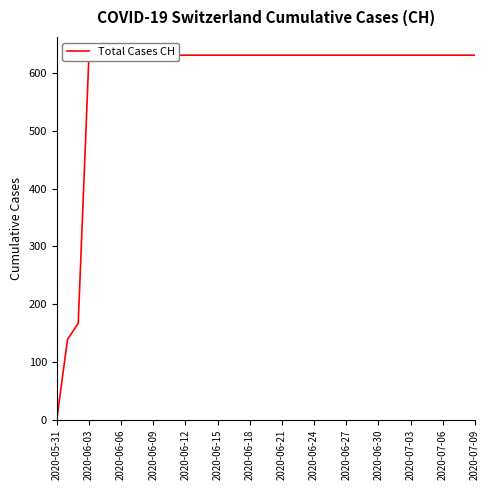

Approximately how many times larger is the value at 37 compared to 20?

1.0